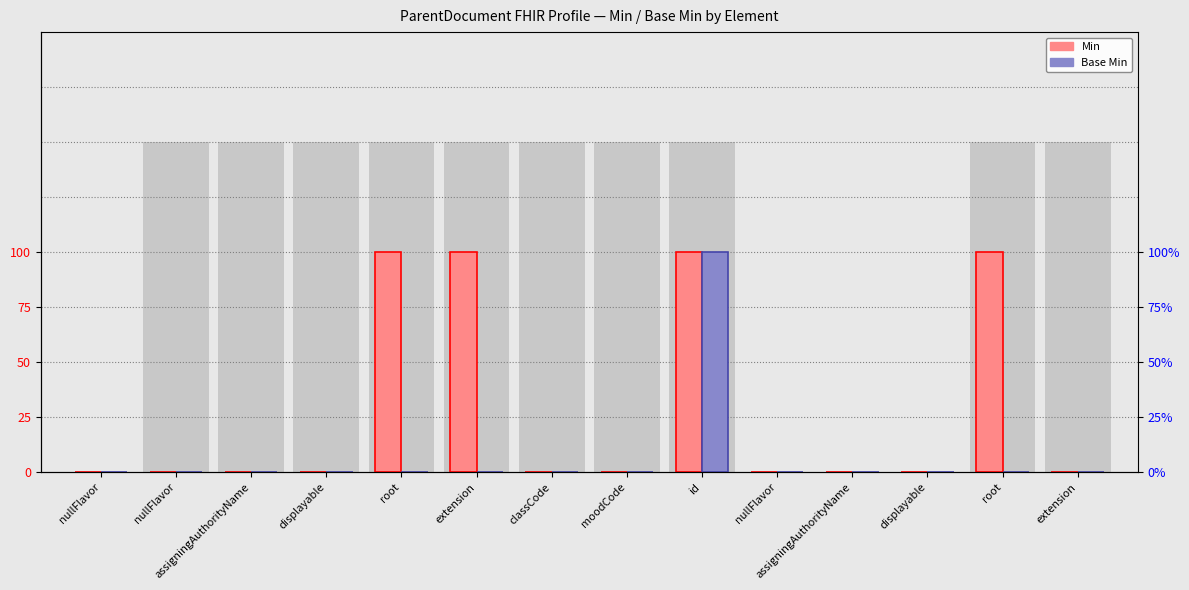

Reading right to left, what are all the values shown in this chart?

Min: 0	1	0	0	0	1	0	0	1	1	0	0	0	0
Base Min: 0	0	0	0	0	1	0	0	0	0	0	0	0	0